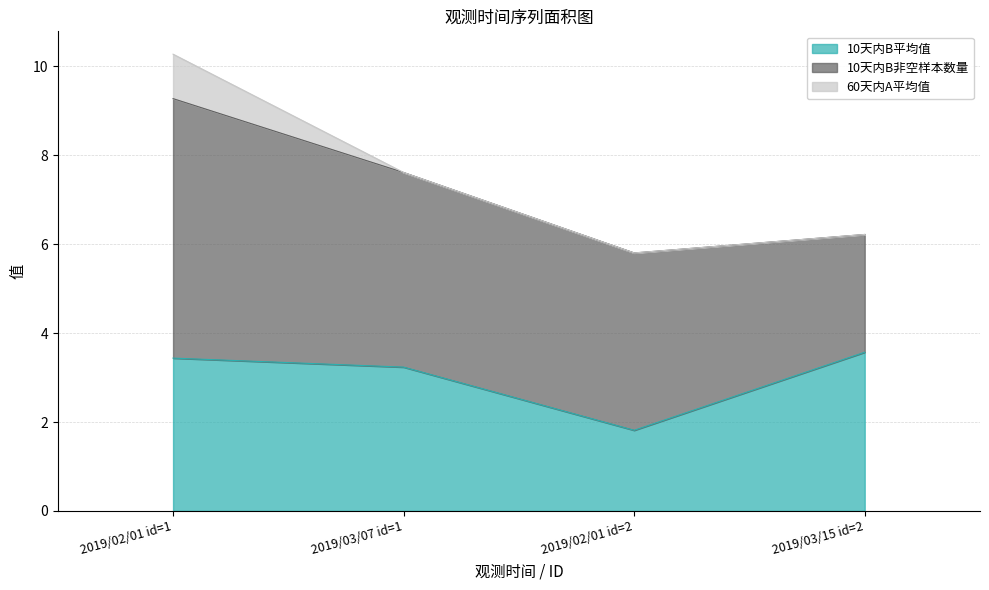

How many lines are shown in the chart?

3